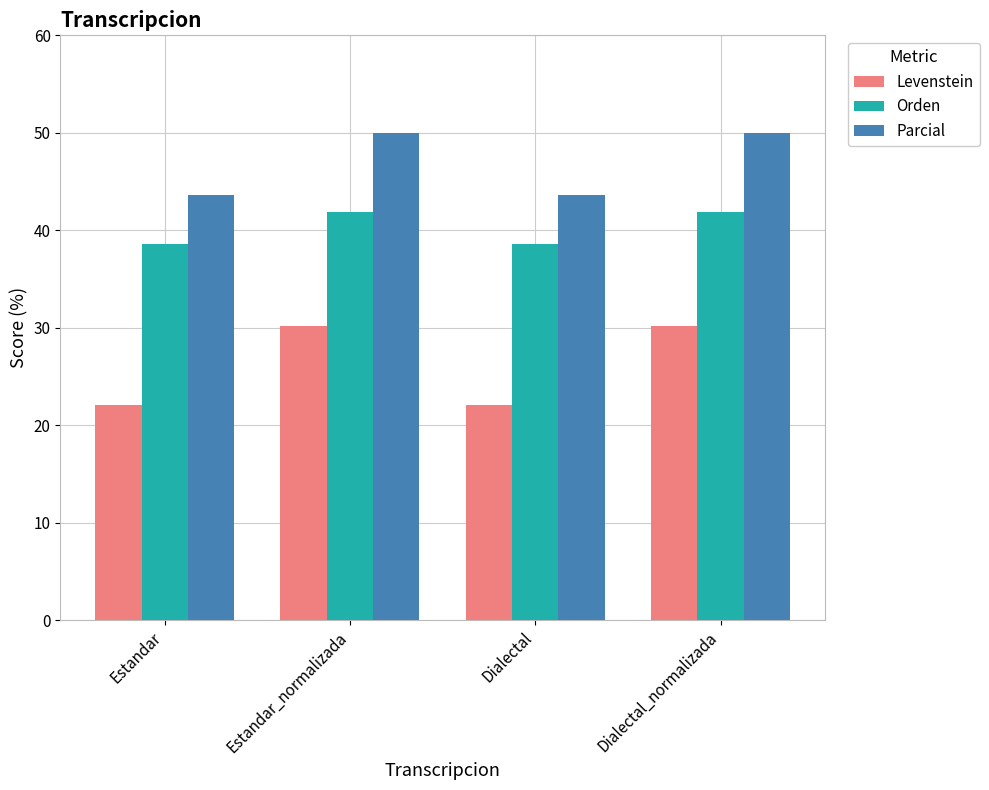

What is the smallest value displayed?

22.1